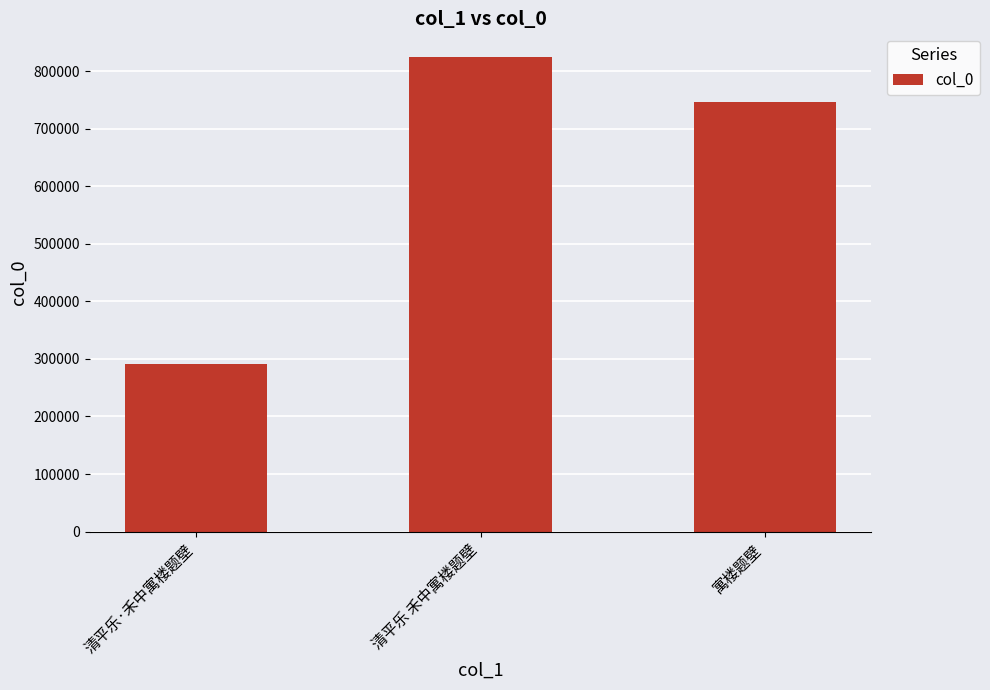

The chart shows a value of 746319 at 寓楼题壁. True or false?

True